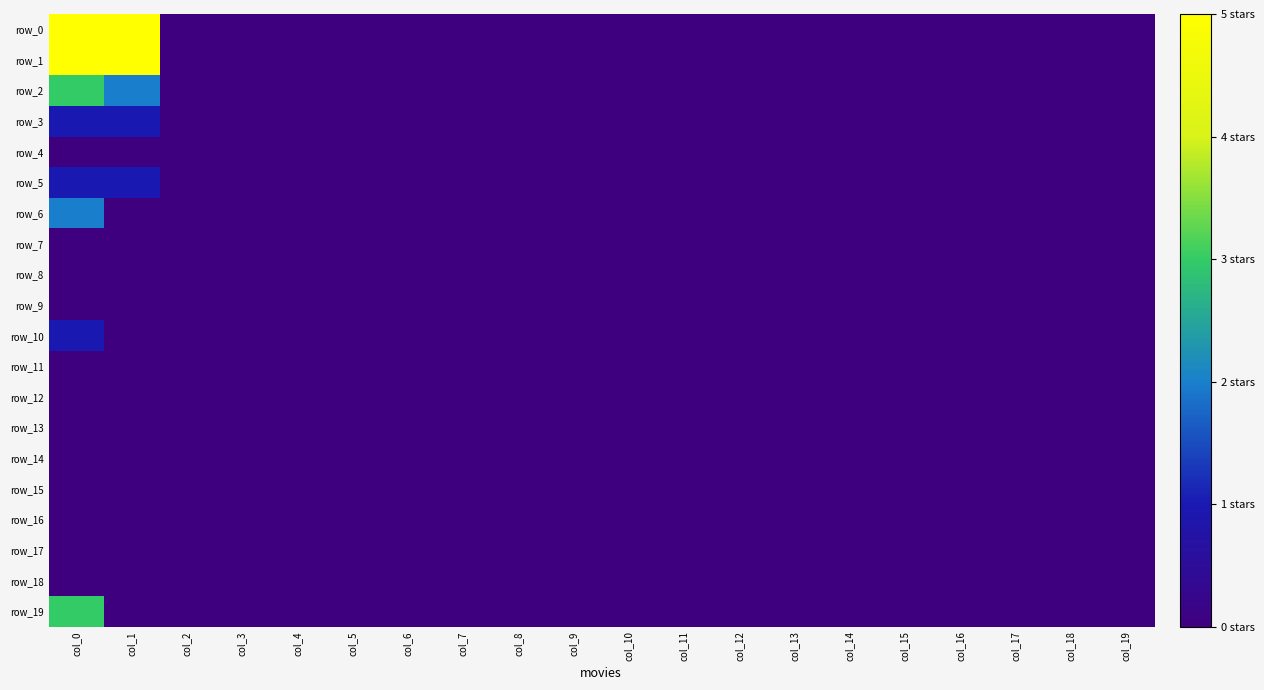

Which category has the highest value across all series?

col_1